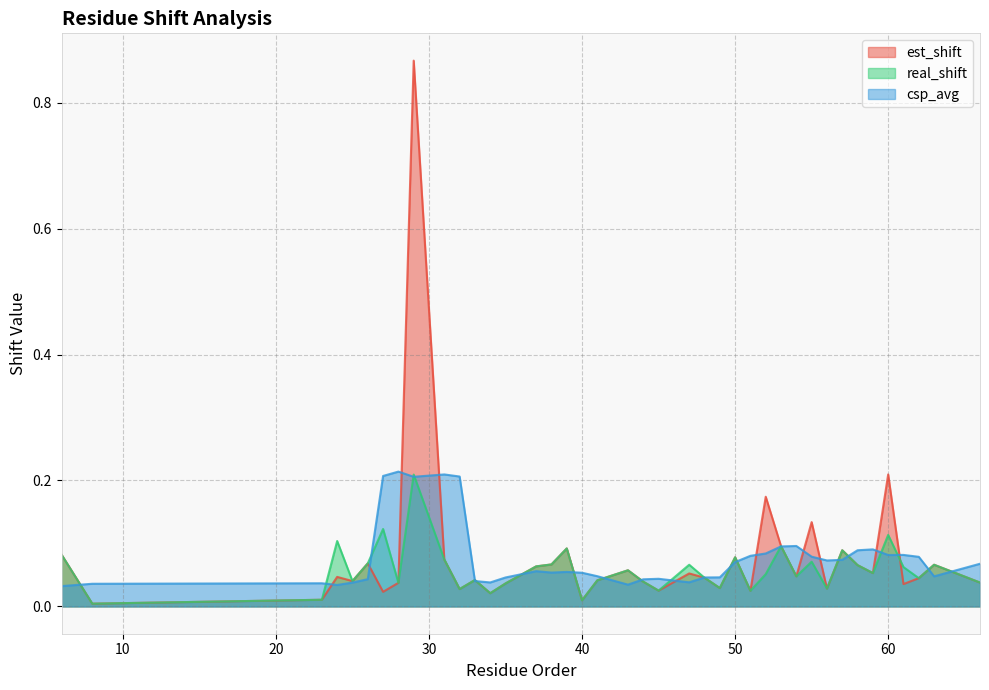

What is the value of the real_shift point at the 20th from the left?

0.1